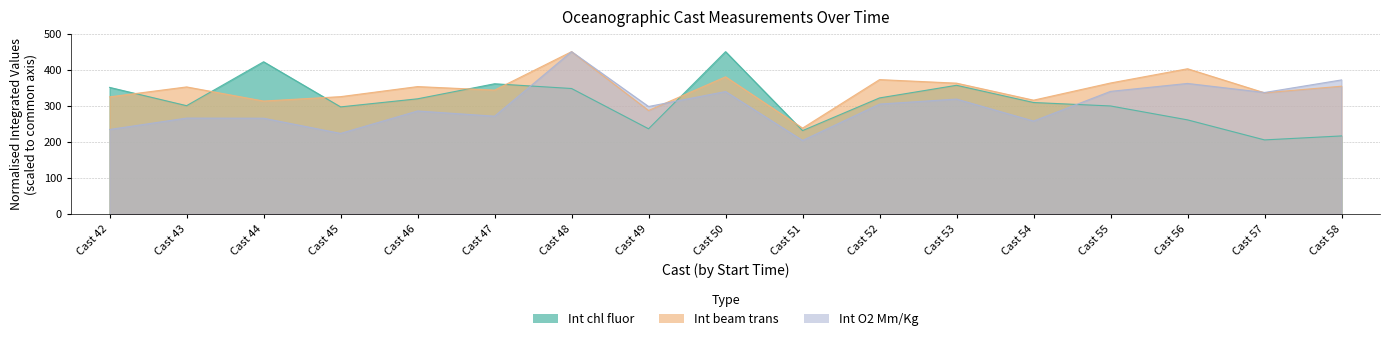

Which category has the lowest value in the Int chl fluor series?

Cast 57